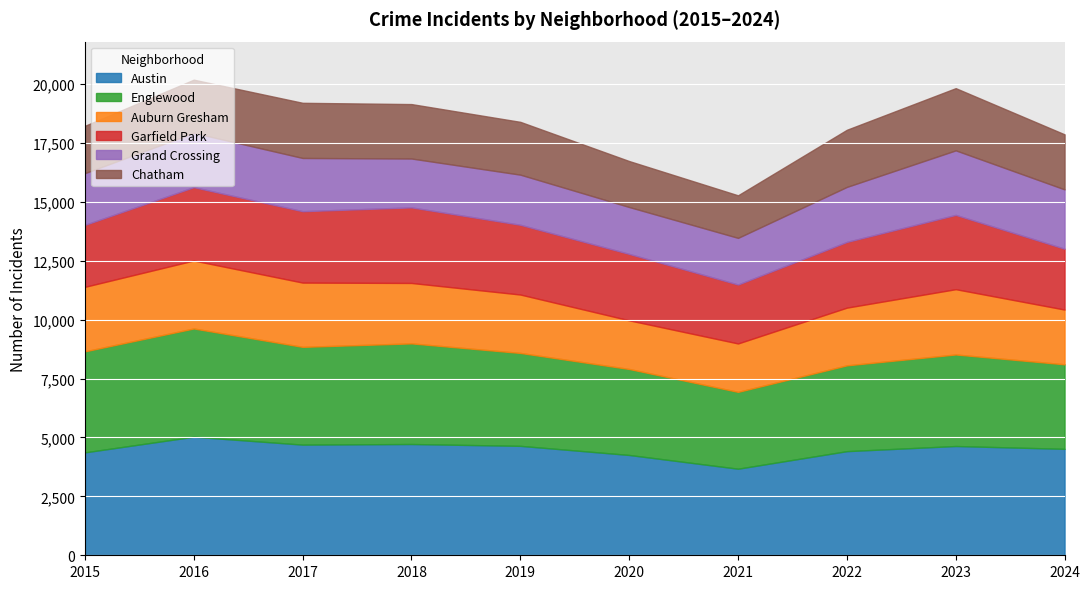

What is the difference between the second highest and second lowest values in the Auburn Gresham series?

705